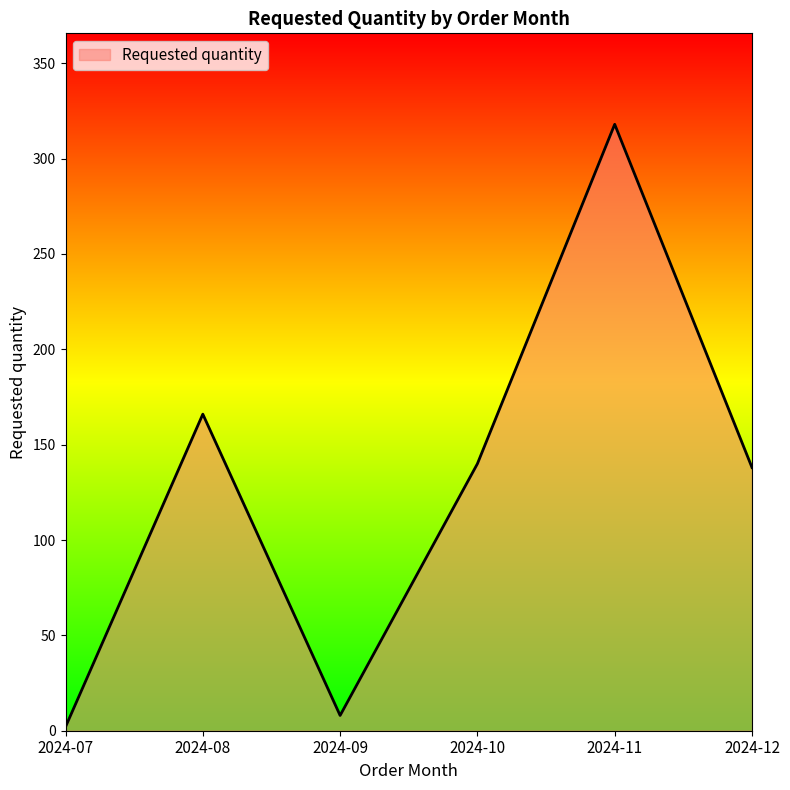

Is it true that the value at 2024-08 is 166?

True